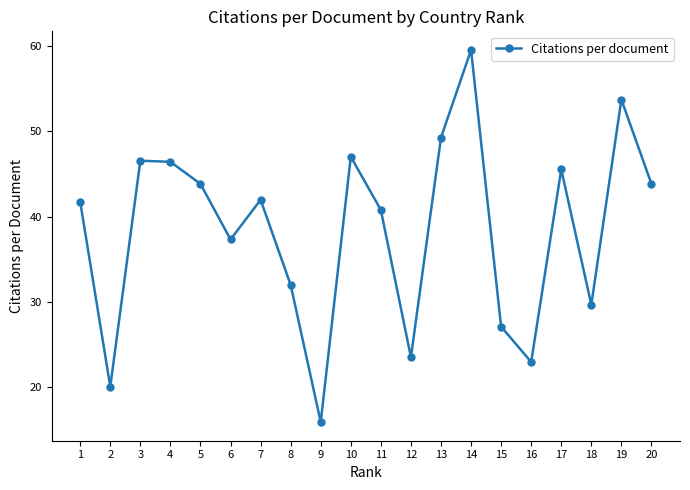

Which label corresponds to the largest value in the chart?

14